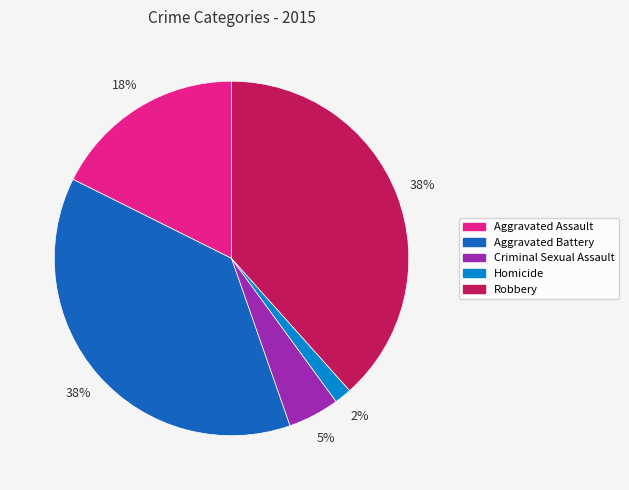

Does any single category account for the majority?

No